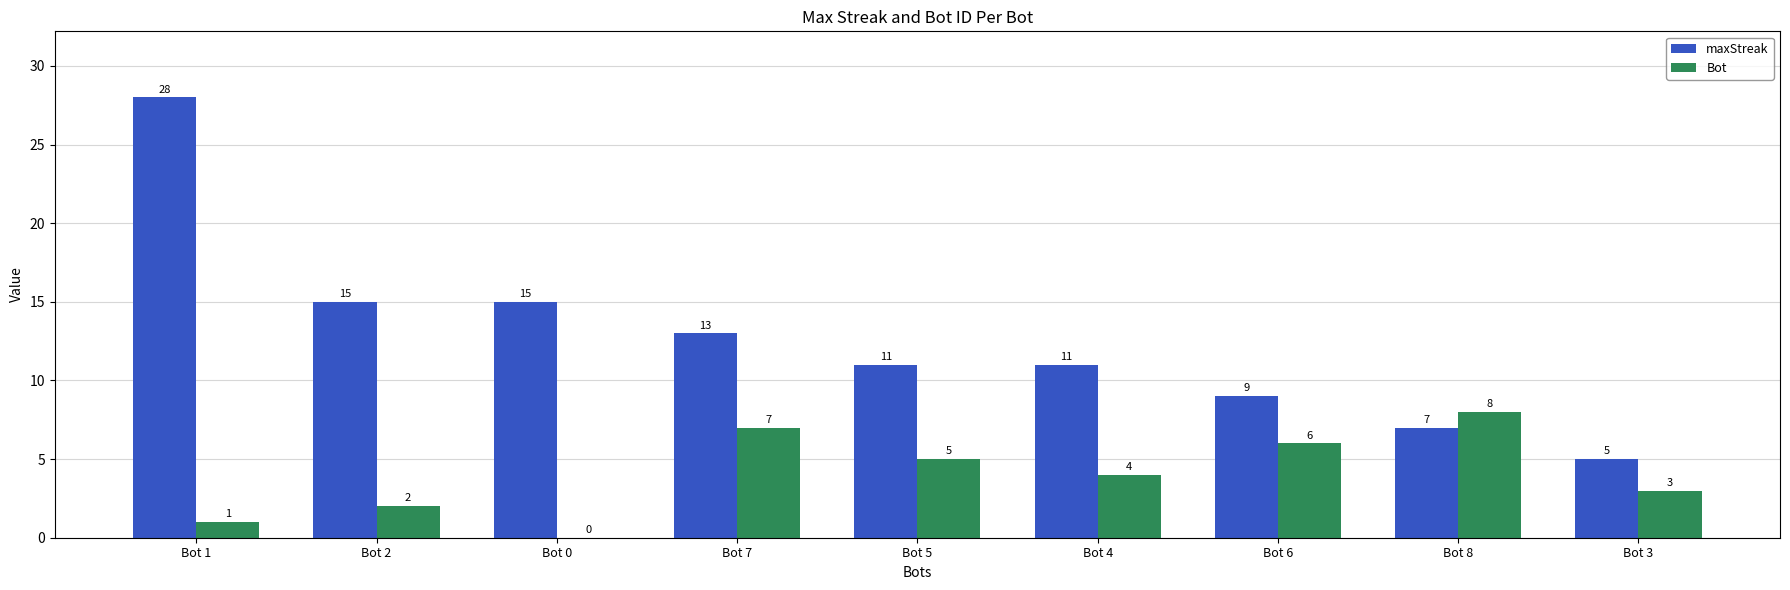

Reading right to left, list all the values displayed in this chart.

maxStreak: 5	7	9	11	11	13	15	15	28
Bot: 3	8	6	4	5	7	0	2	1